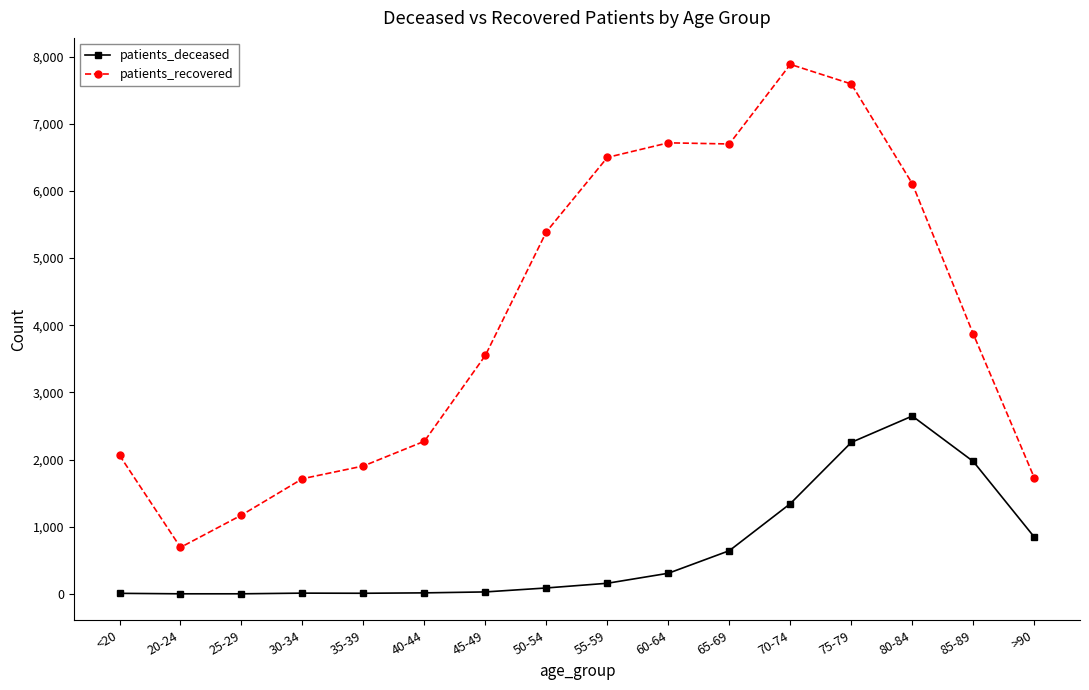

Does the chart have visible grid lines?

No